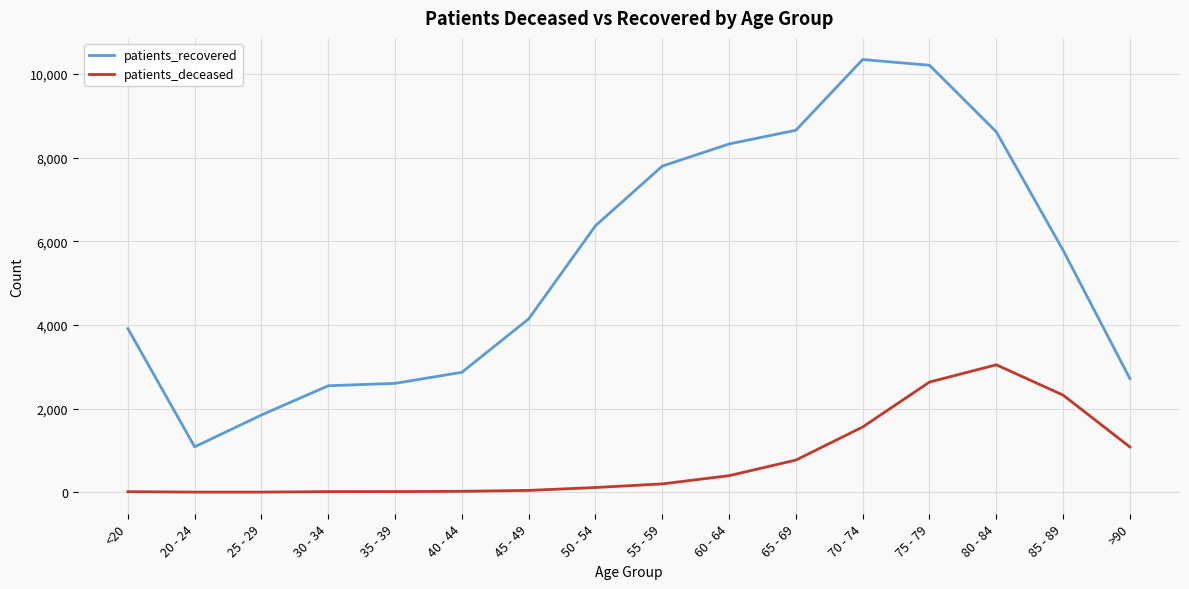

Which series has the largest total across all categories?

patients_recovered